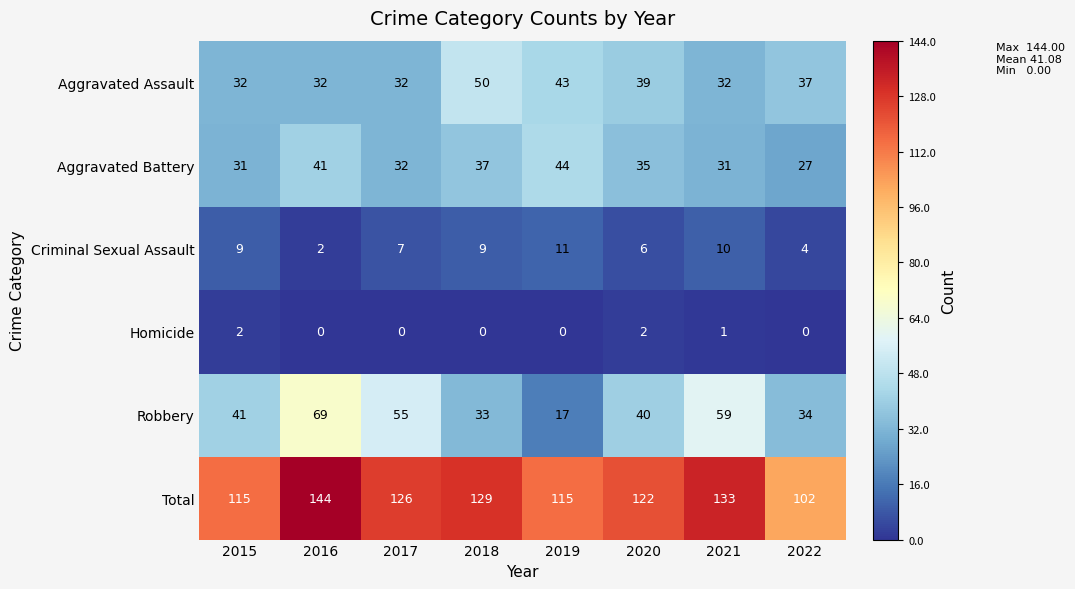

At which label does Total reach its peak?

2016